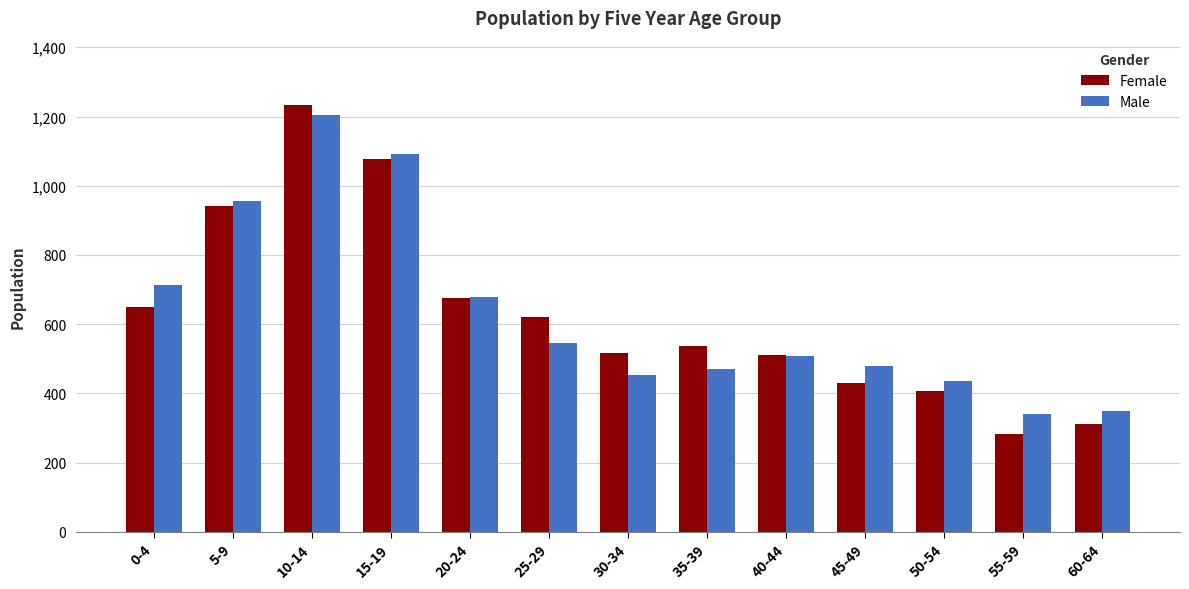

What value does the Male series have at 30-34?

453